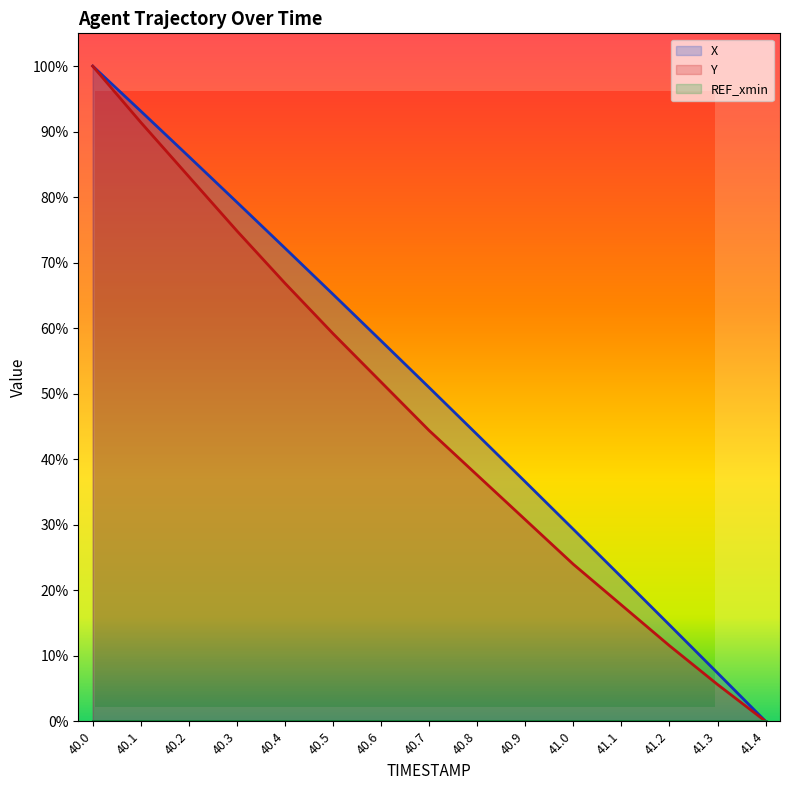

Rank the series at 41.1 from lowest to highest value.

Y, X